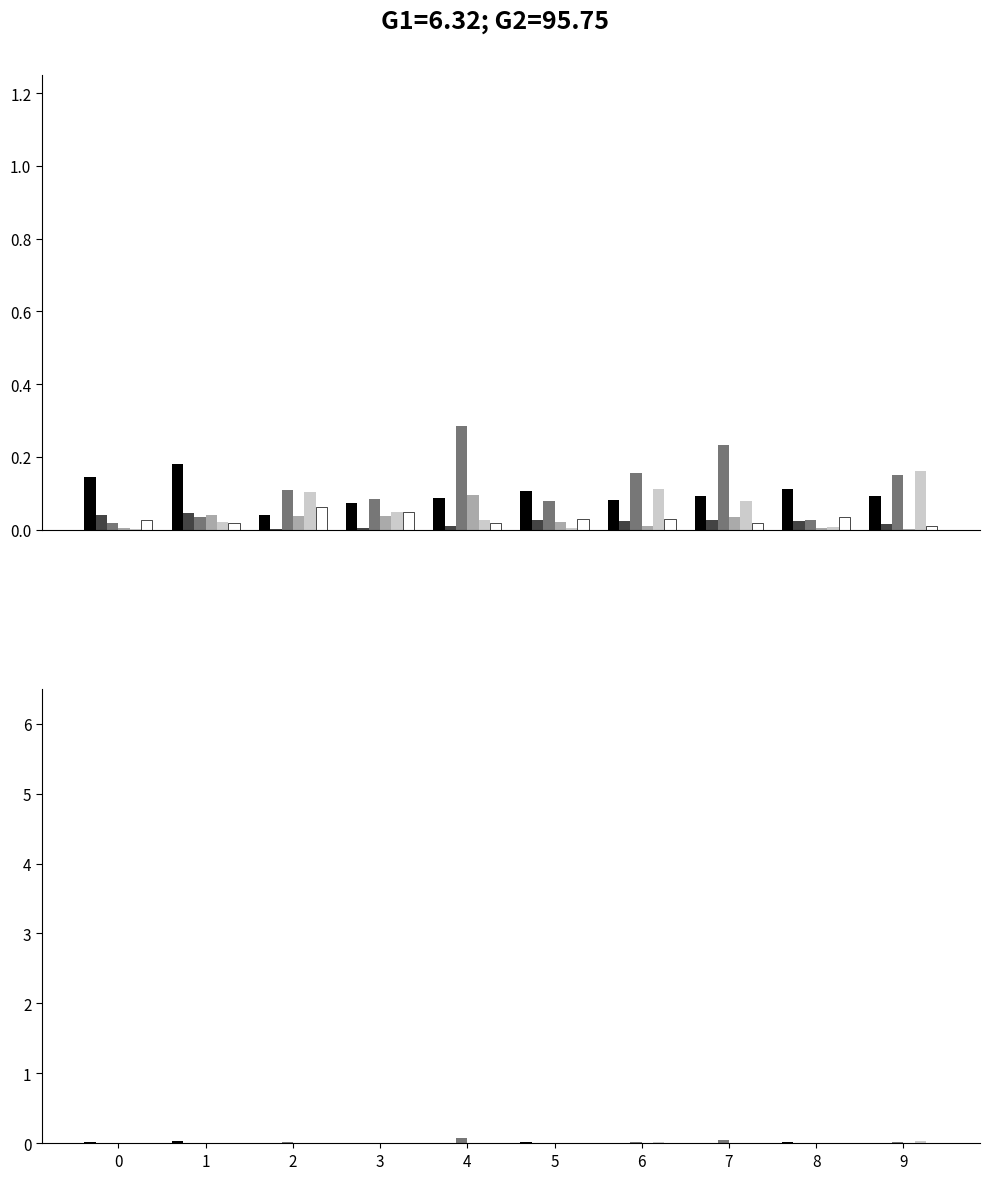

Rank the categories by value from lowest to highest.

2, 3, 6, 4, 9, 7, 5, 8, 0, 1